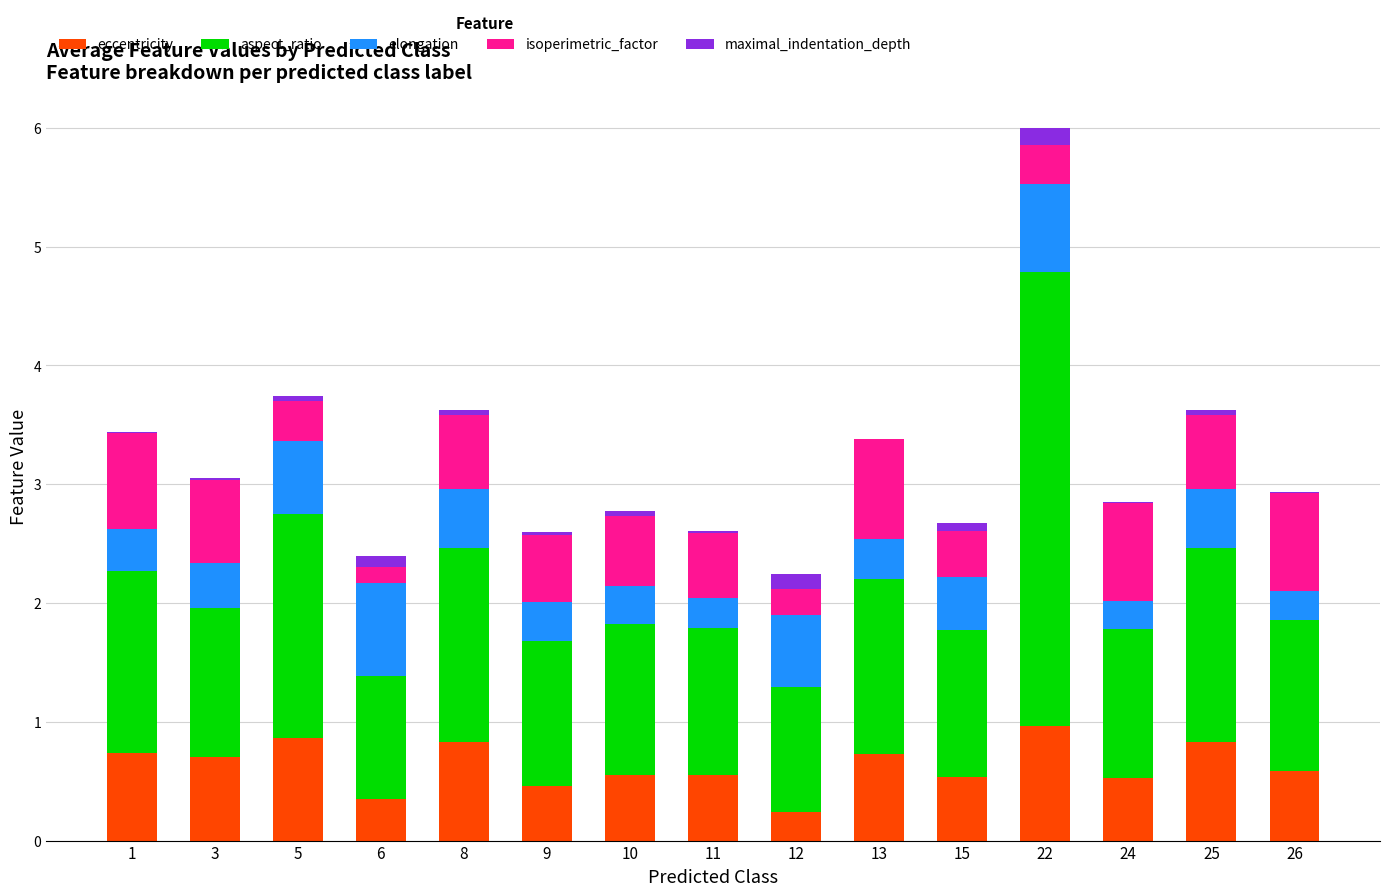

What is the highest value of the eccentricity series?

1.0